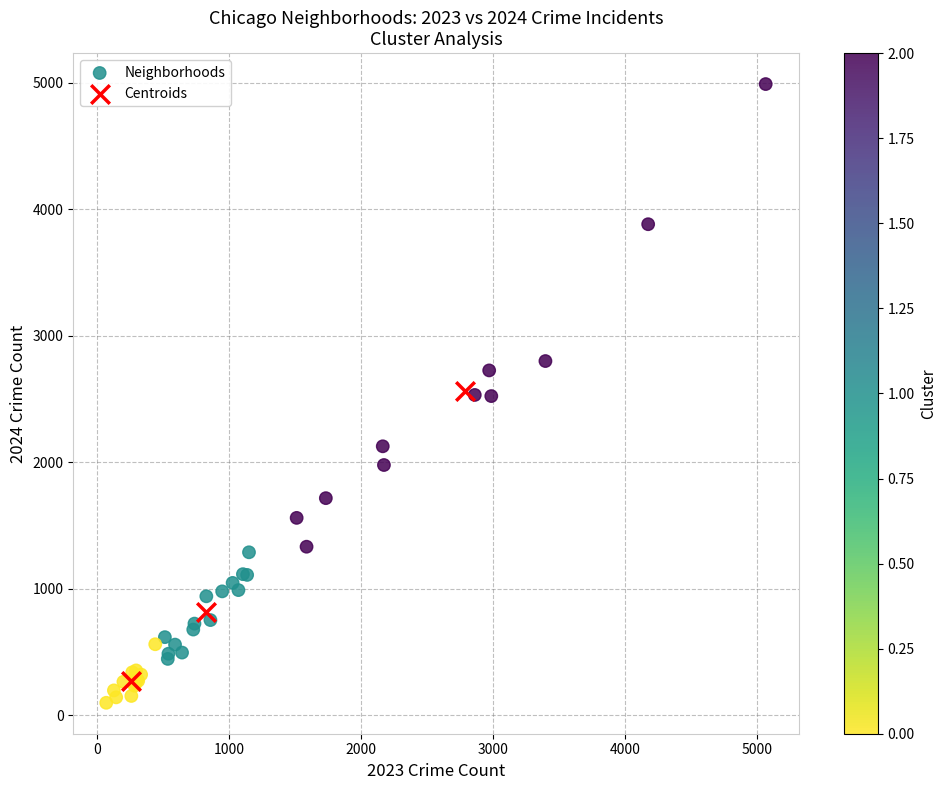

Which series reaches the maximum Y coordinate?

Neighborhoods